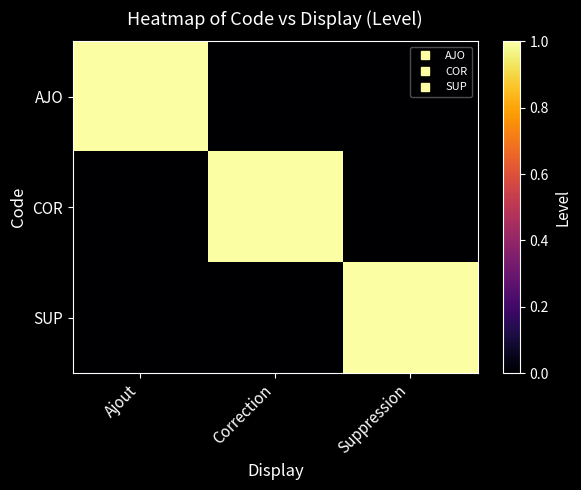

Reading left to right, list all the values displayed in this chart.

AJO: Ajout=1	Correction=0	Suppression=0
COR: Ajout=0	Correction=1	Suppression=0
SUP: Ajout=0	Correction=0	Suppression=1